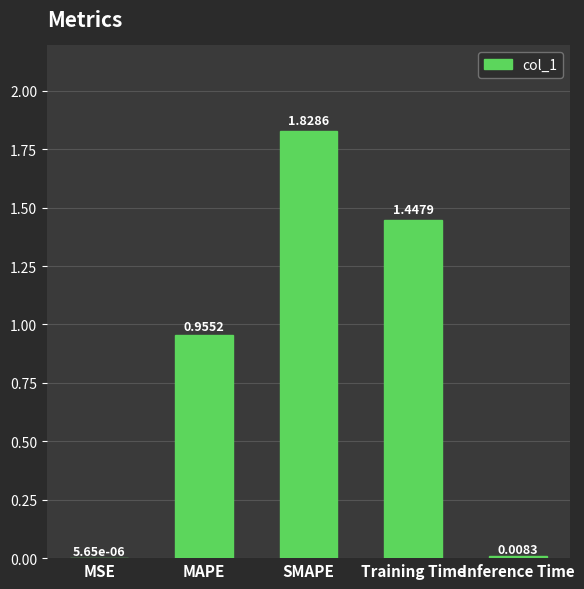

What is the change in value from MAPE to SMAPE?

+0.9